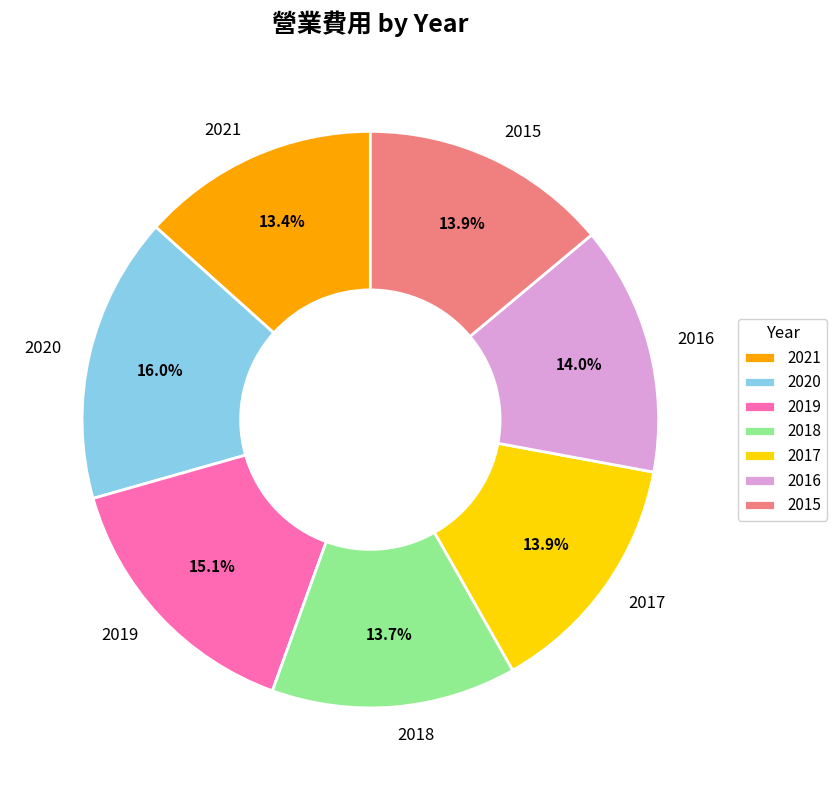

To the nearest percent, what is the combined percentage of 2015 and 2018?

28%